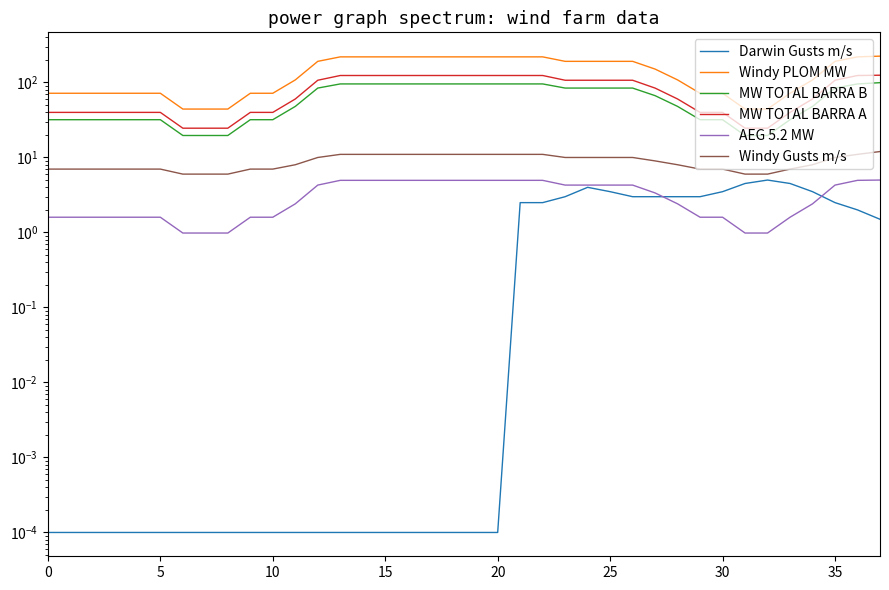

Which has a higher value, 26 or 5?

26